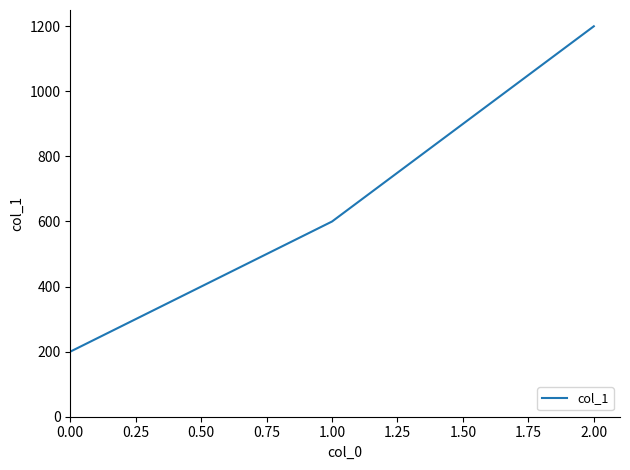

Reading left to right, extract all data points from this chart.

0.00=200	1.00=600	2.00=1200